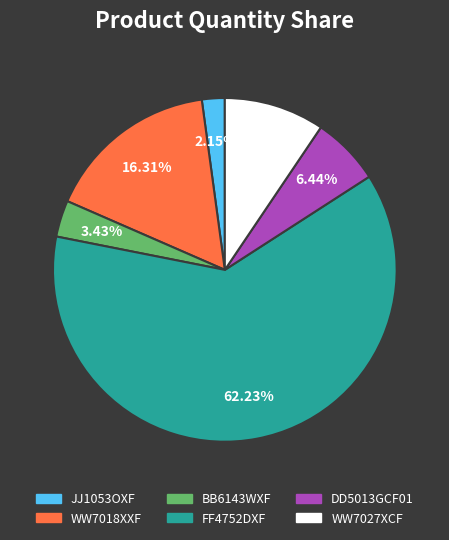

Which slice is the smallest?

JJ1053OXF